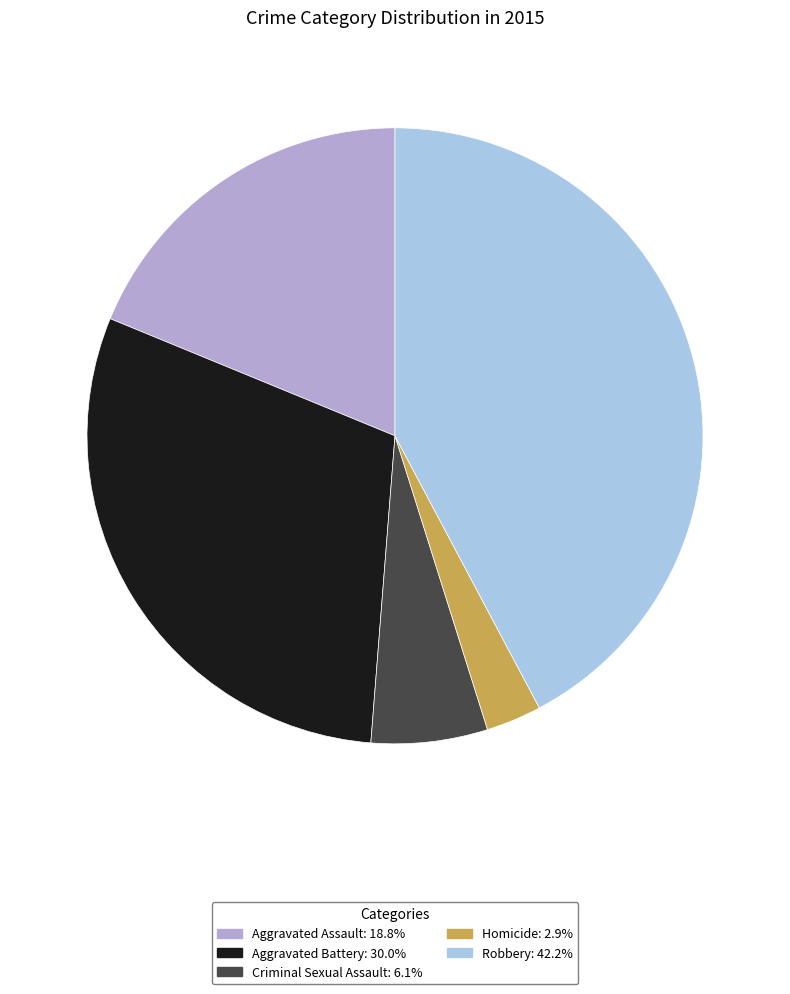

Count the number of slices in the pie.

5